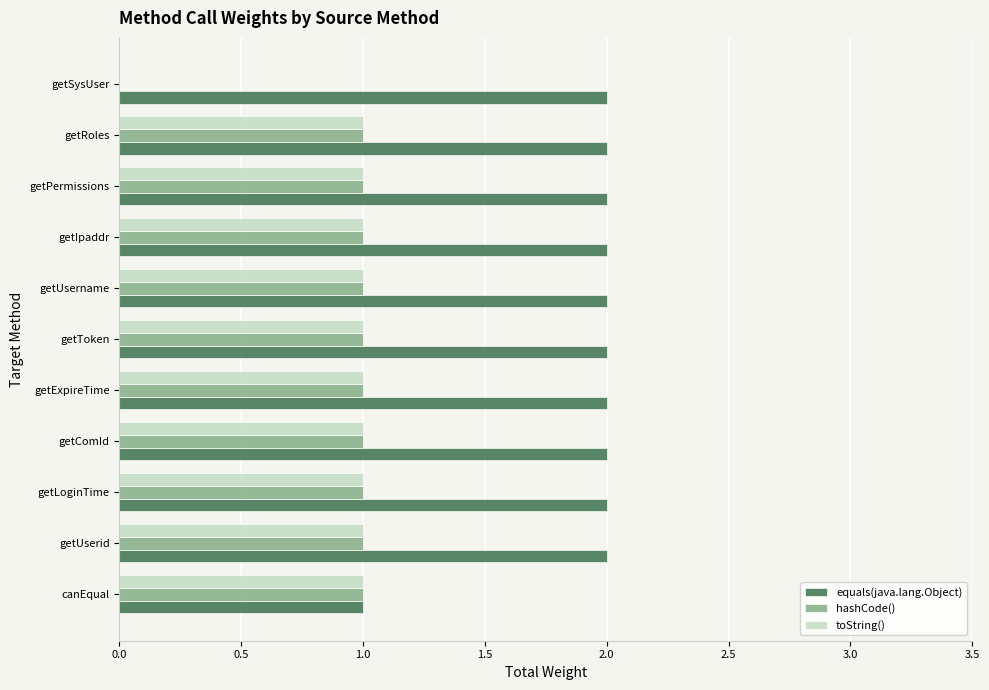

Which series has the largest total across all categories?

equals(java.lang.Object)